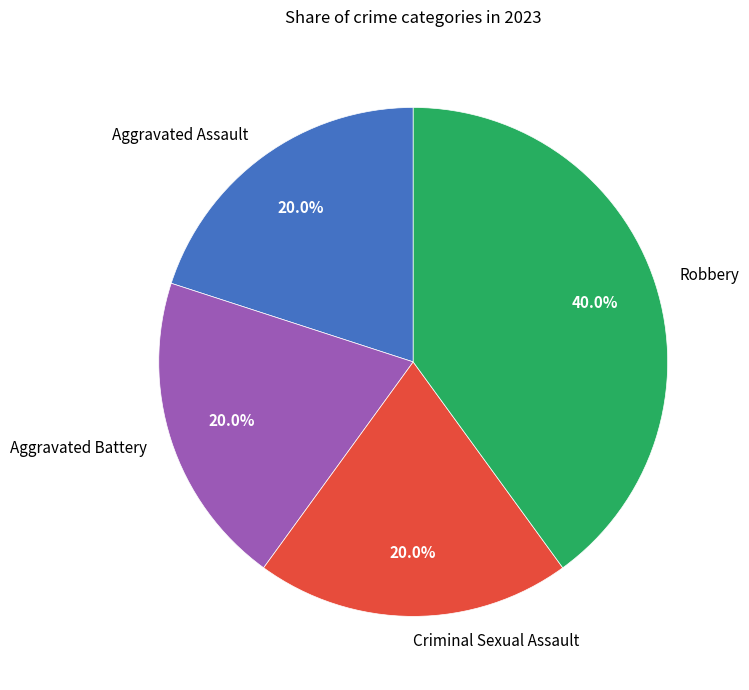

Does Aggravated Assault account for over 50% of the chart?

No